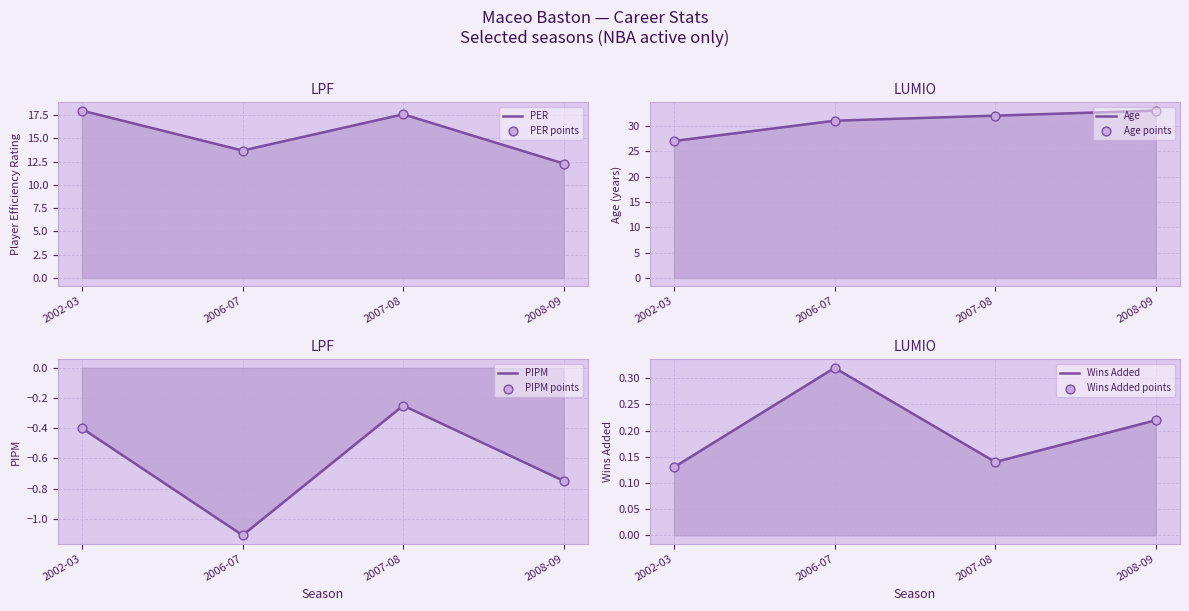

At how many categories does at least one series exceed 12?

4